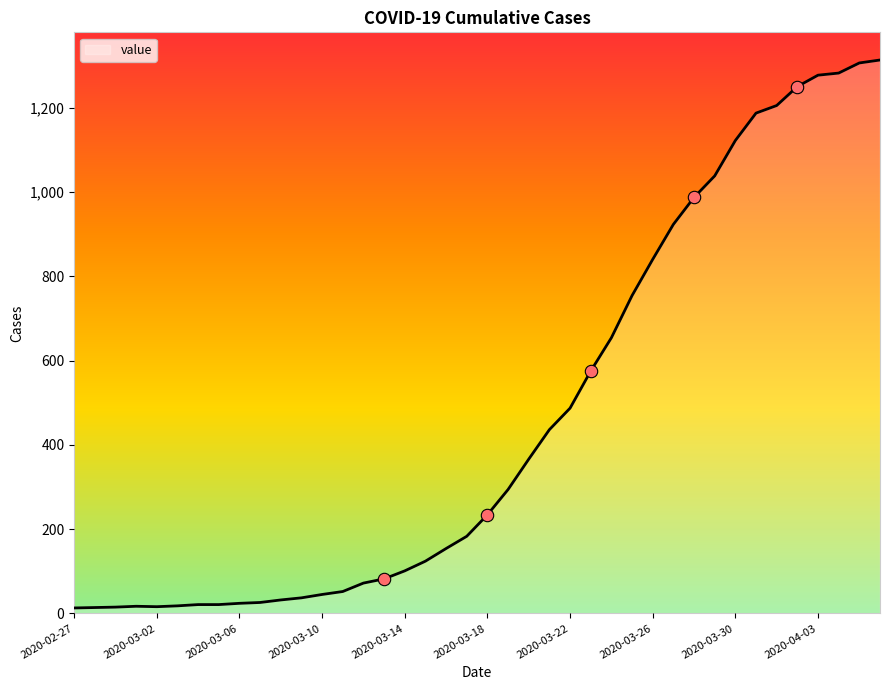

What is the difference between the maximum and minimum values?

1300